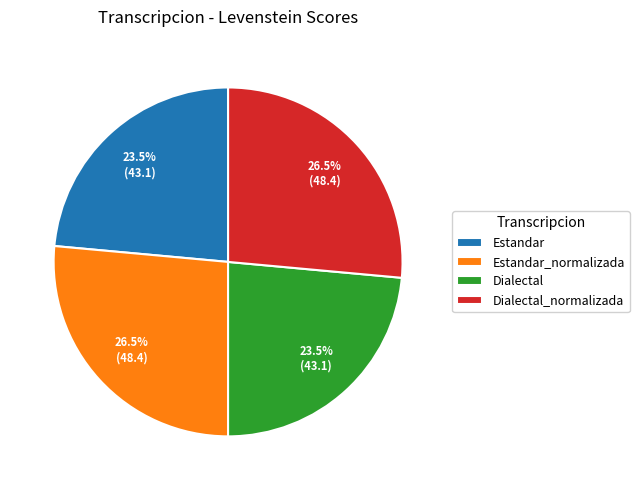

What percentage is NOT represented by Dialectal?

76.5%